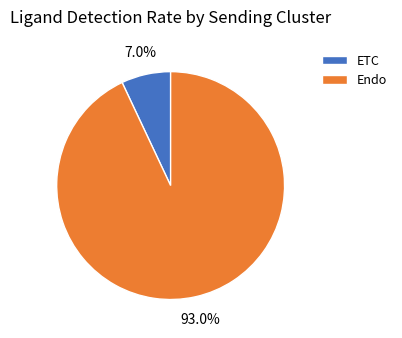

What percentage is the ETC slice, to the nearest percent?

7%